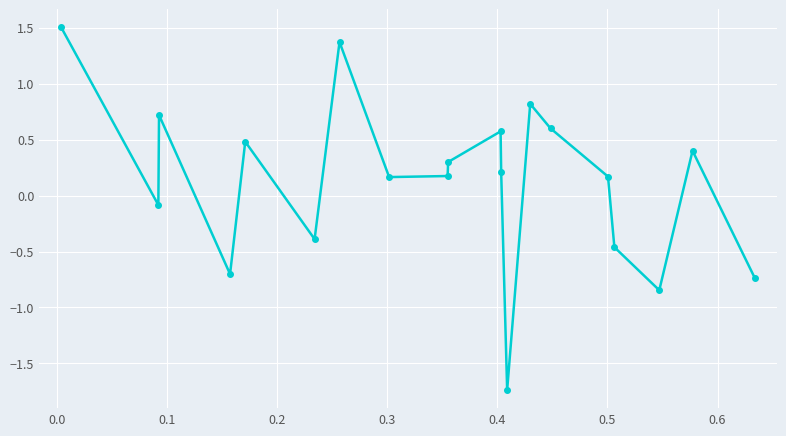

How many interior local valleys (lower than both neighbors) does the data have?

6